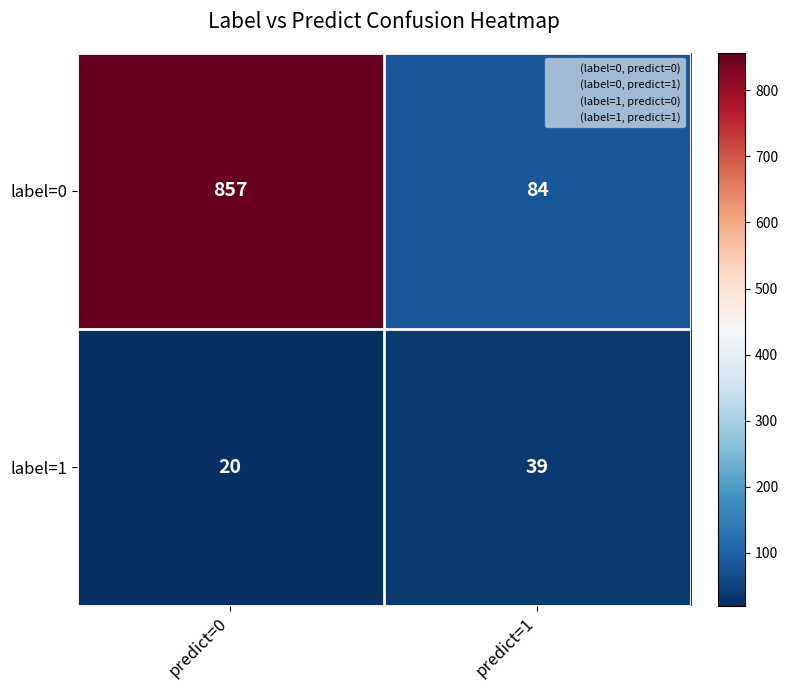

Rank the series by their maximum value, from lowest to highest.

label=1, label=0